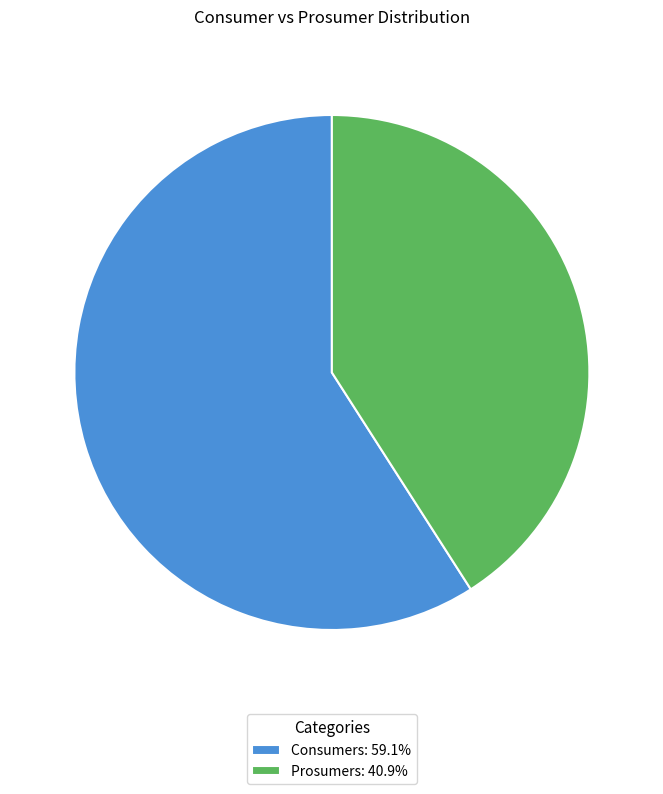

True or false: Prosumers accounts for 52% of the total.

False